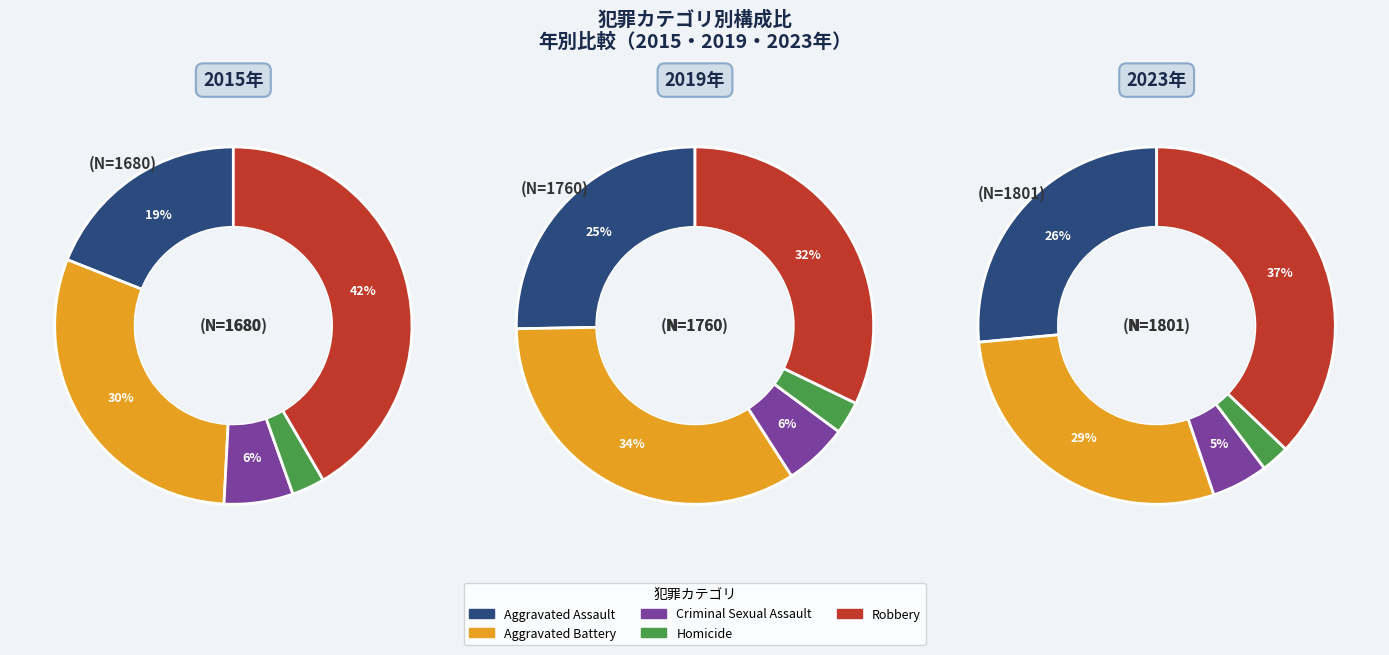

To the nearest percent, what percentage of the pie is Aggravated Battery?

30%